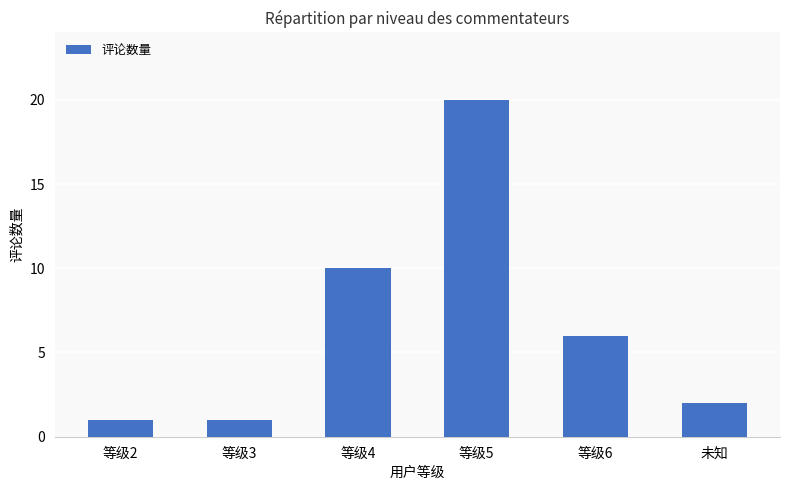

Where does the data first go above 6?

等级4